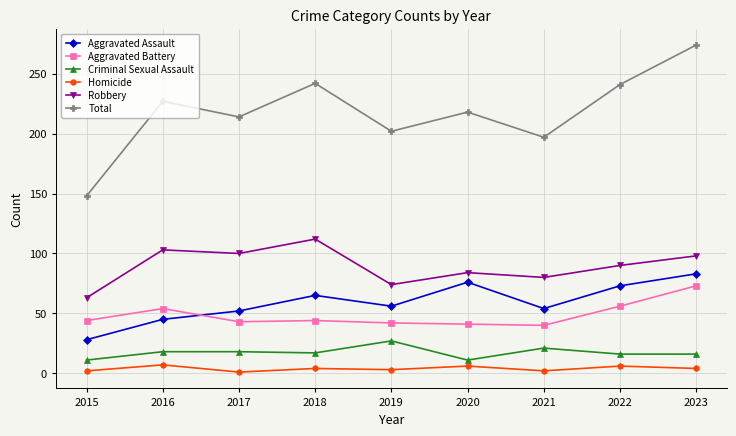

True or false: Criminal Sexual Assault and Aggravated Assault intersect in this chart.

False